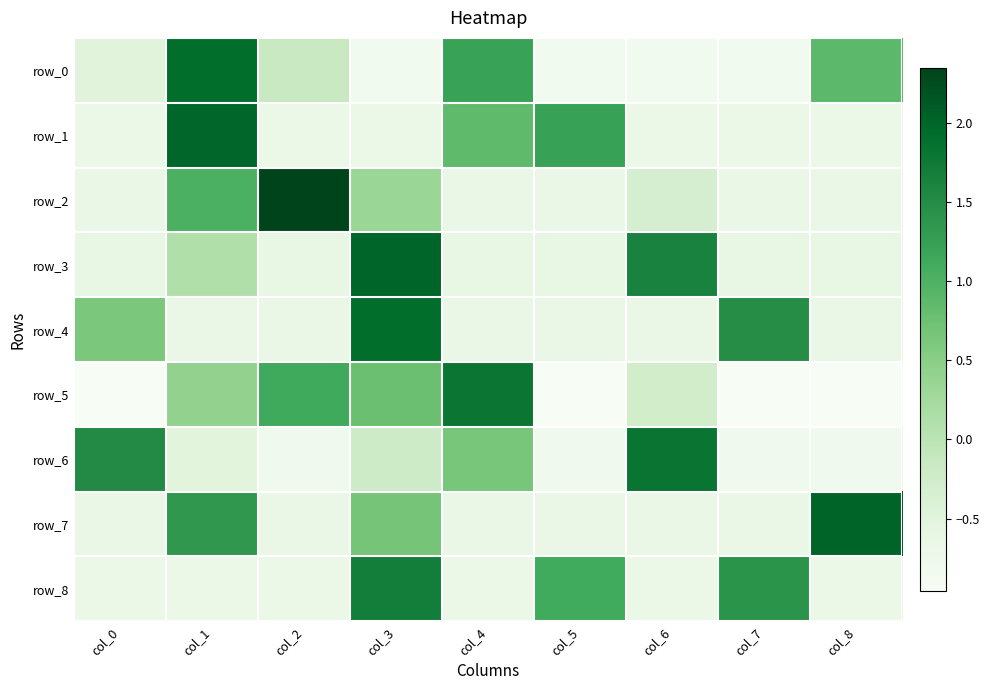

At which category is the sum across all series the highest?

col_3